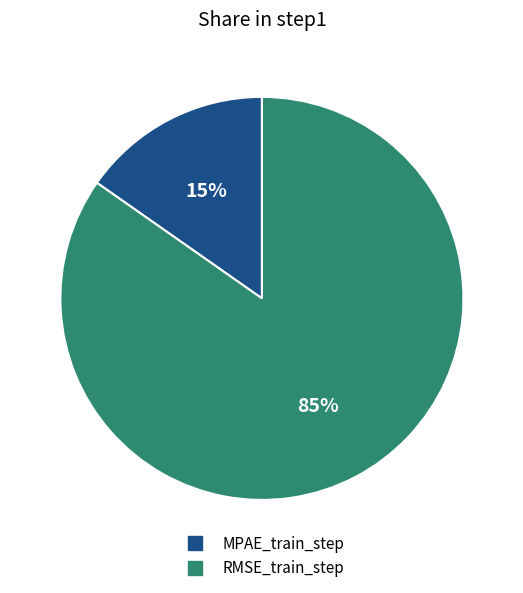

Rank the categories by value from highest to lowest.

RMSE_train_step, MPAE_train_step